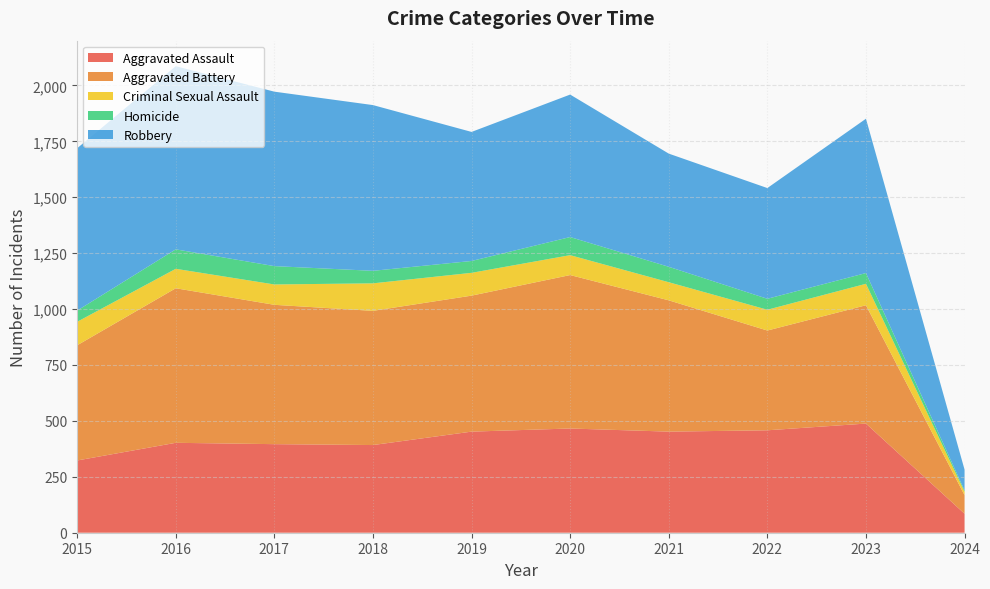

Reading left to right, transcribe all the data shown in this chart.

Aggravated Assault: 2015=323	2016=402	2017=396	2018=392	2019=452	2020=466	2021=452	2022=458	2023=488	2024=85
Aggravated Battery: 2015=515	2016=691	2017=623	2018=600	2019=608	2020=686	2021=587	2022=446	2023=529	2024=83
Criminal Sexual Assault: 2015=105	2016=87	2017=91	2018=123	2019=102	2020=89	2021=81	2022=93	2023=96	2024=15
Homicide: 2015=50	2016=87	2017=82	2018=56	2019=53	2020=81	2021=69	2022=49	2023=48	2024=6
Robbery: 2015=726	2016=819	2017=780	2018=741	2019=577	2020=637	2021=506	2022=495	2023=690	2024=93